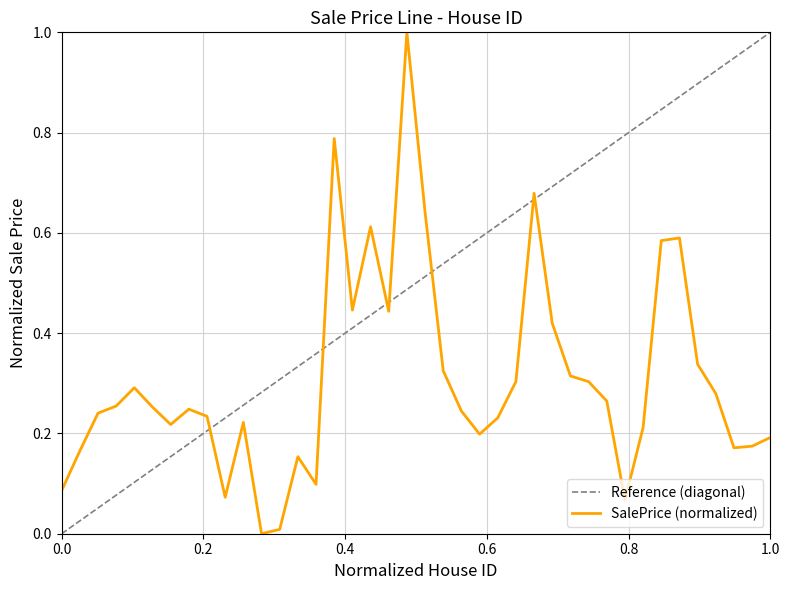

What is the average value?

0.3